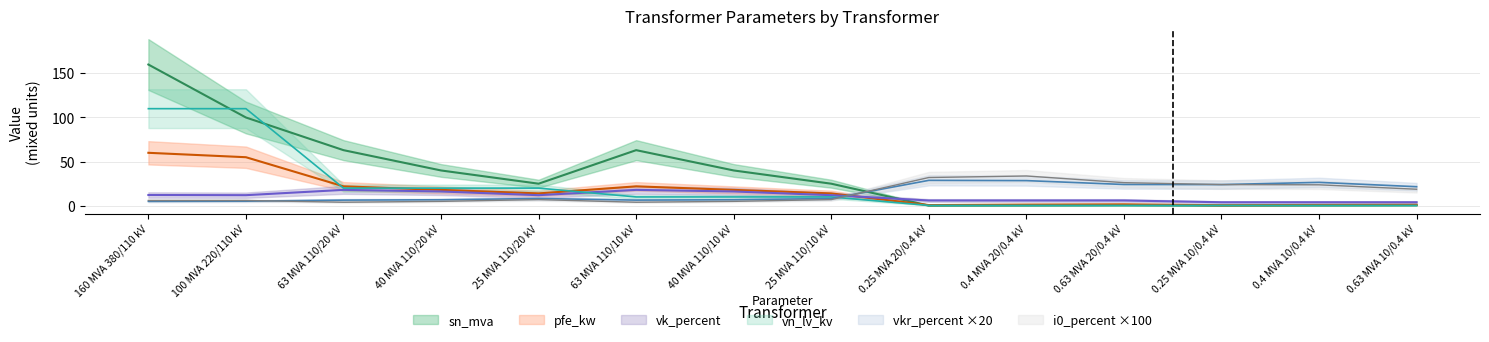

What is the total value across all series at 40 MVA 110/20 kV?

106.0